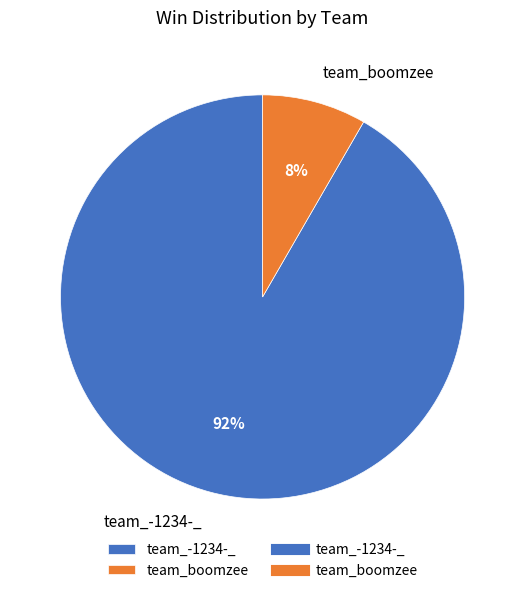

Do team_-1234-_ and team_boomzee together represent more than half of the pie?

Yes